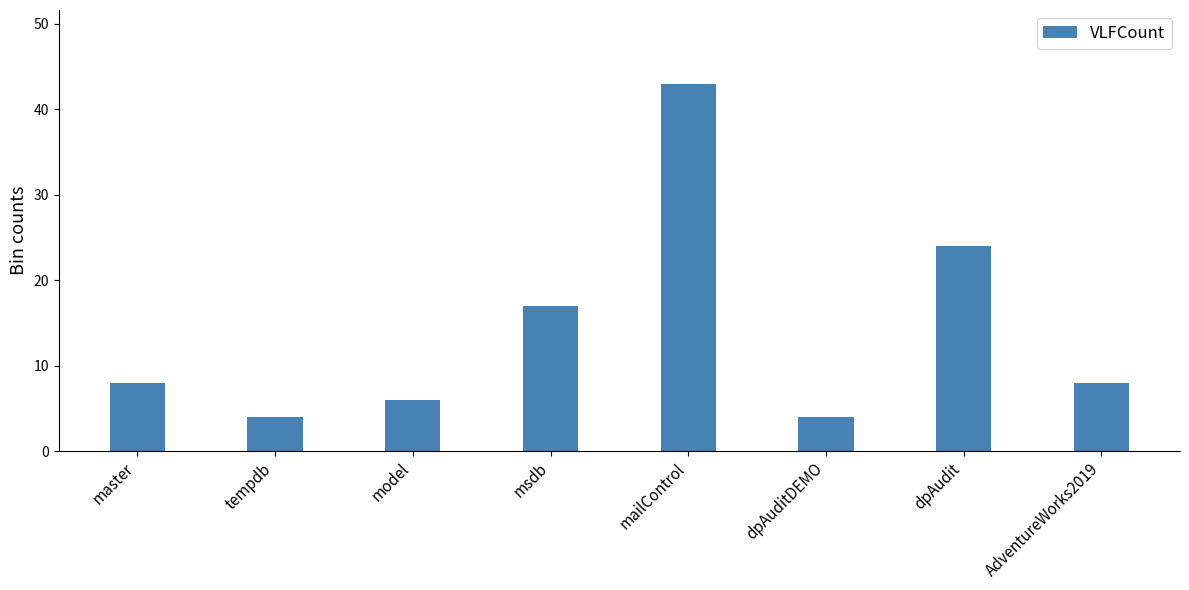

What is the average value?

14